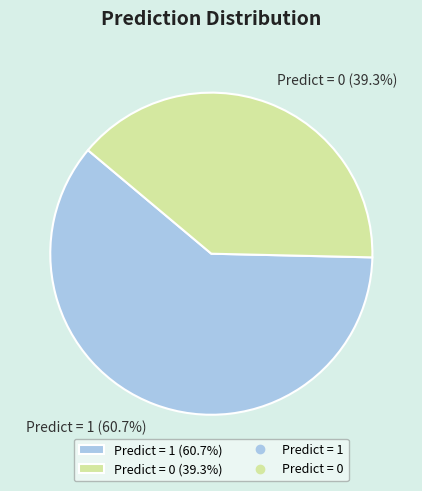

What is the total percentage of Predict = 1 and Predict = 0?

100.0%